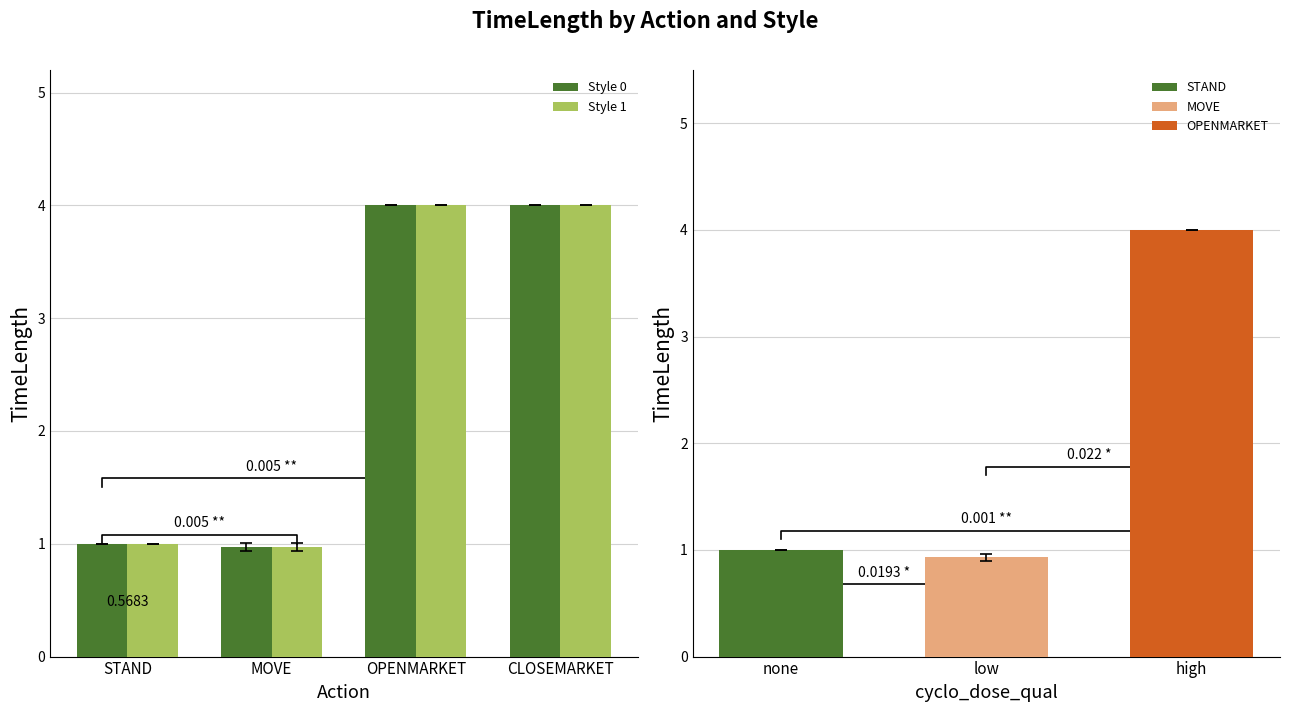

Count the number of categories in the chart.

4